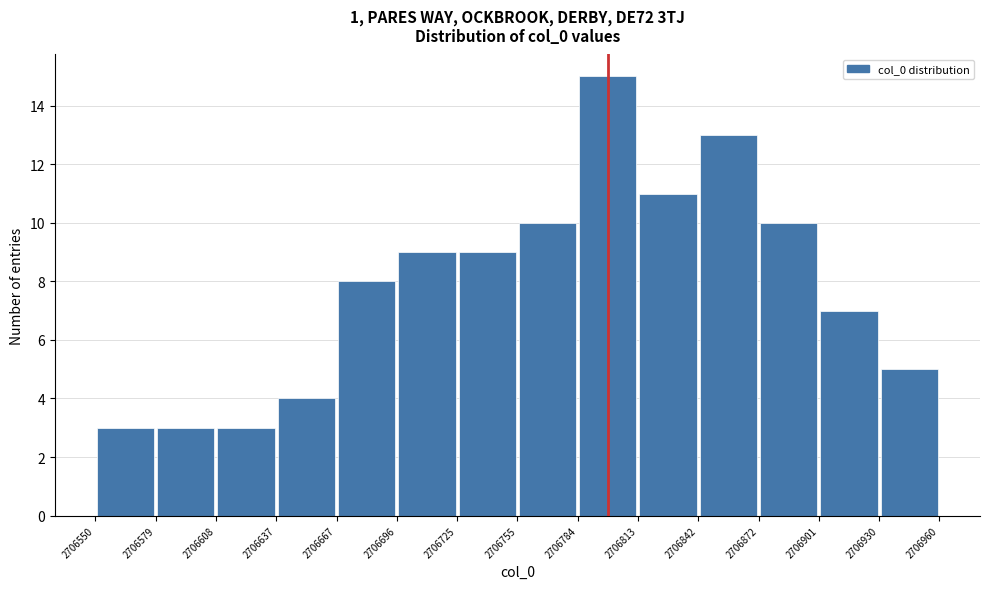

Reading left to right, transcribe this chart: for each bar, give the range it covers on the x-axis and its height. The values are not printed on the chart, so give them approximately, as read against the axis.

2706550 to 2706579: 3
2706579 to 2706608: 3
2706608 to 2706637: 3
2706637 to 2706667: 4
2706667 to 2706696: 8
2706696 to 2706725: 9
2706725 to 2706755: 9
2706755 to 2706784: 10
2706784 to 2706813: 15
2706813 to 2706842: 11
2706842 to 2706872: 13
2706872 to 2706901: 10
2706901 to 2706930: 7
2706930 to 2706960: 5